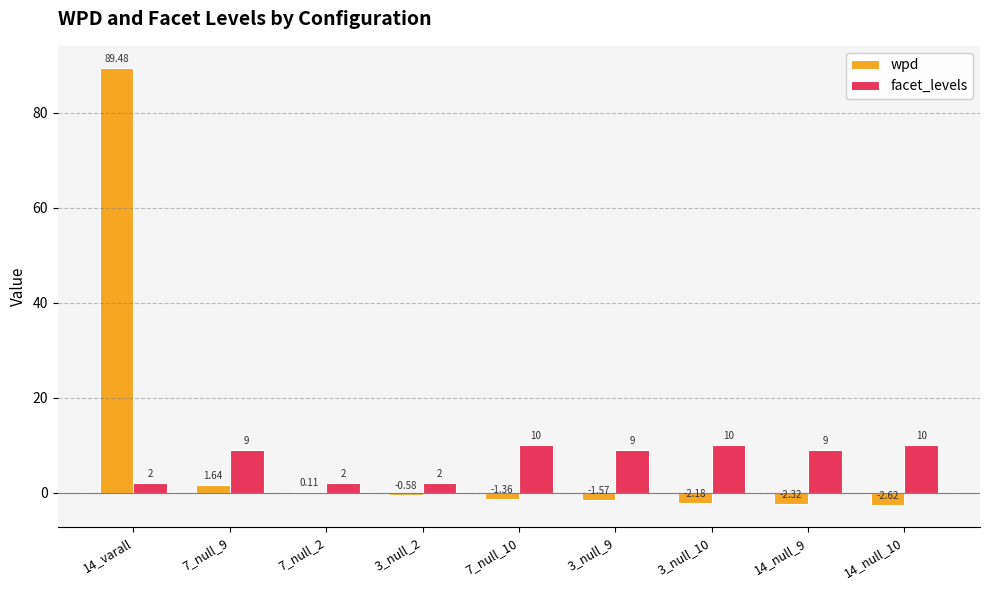

How many values in wpd are above zero?

3